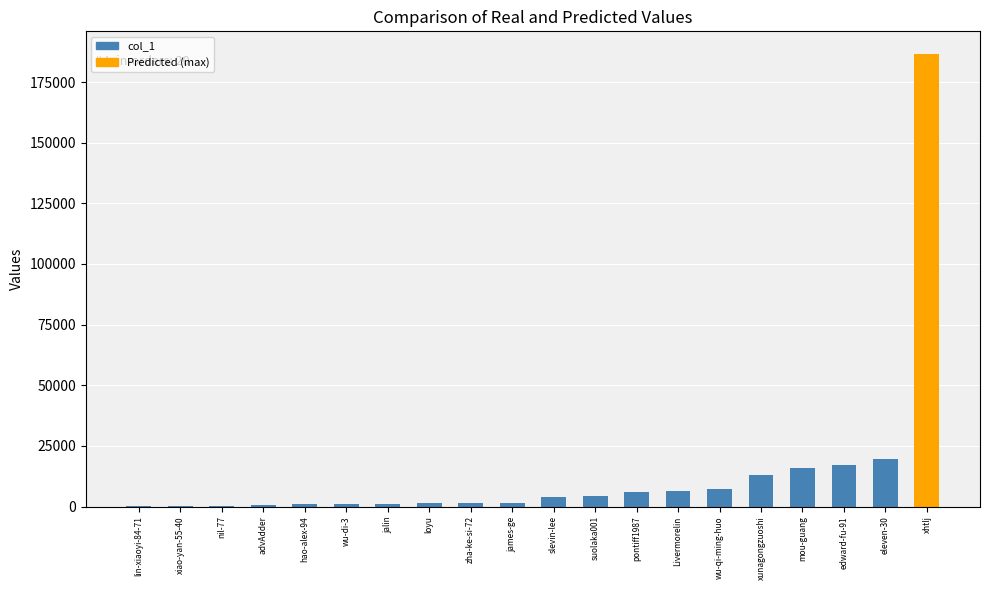

Between nil-77 and Livermorelin, which is larger?

Livermorelin